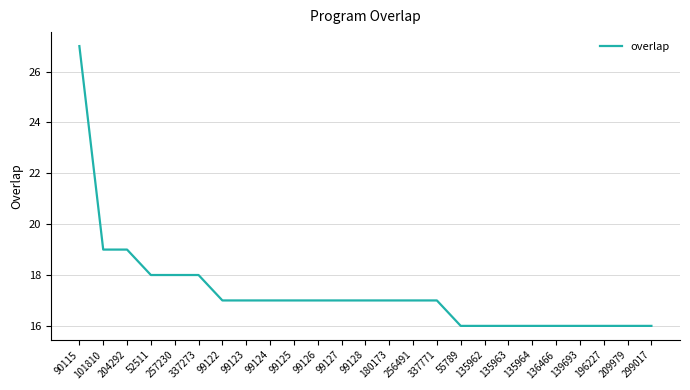

What position from the right is 180173?

12